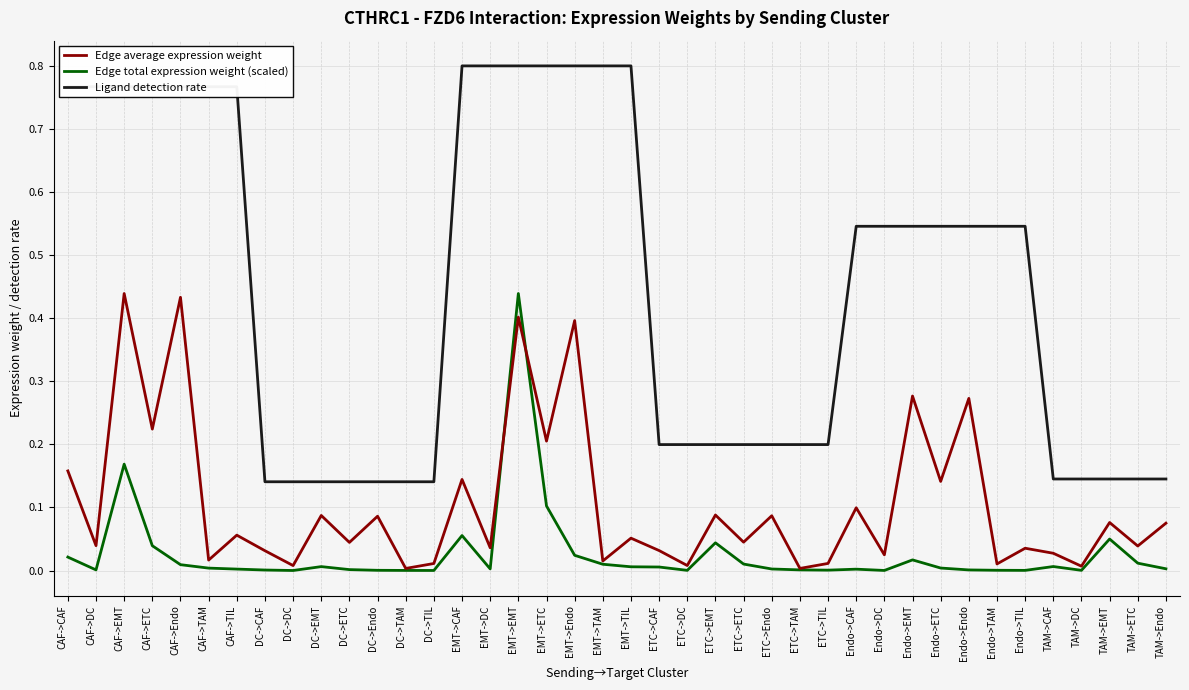

Is the value of Edge total expression weight (scaled) at EMT->CAF greater than the value of Ligand detection rate at ETC->EMT?

No